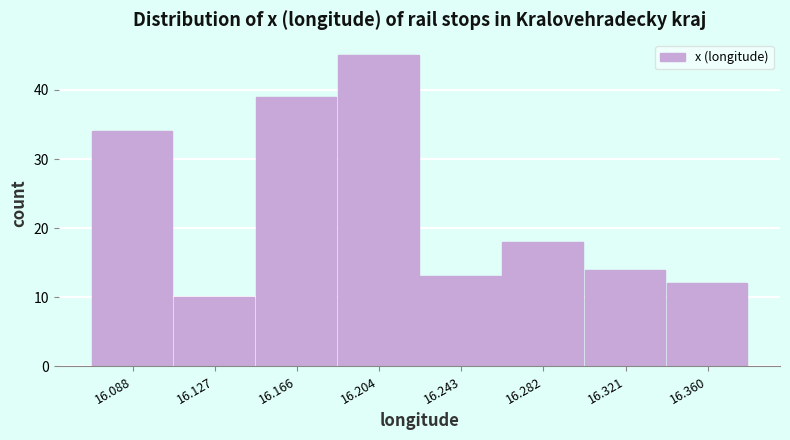

Reading left to right, list every bar in this chart as the range it spans on the x-axis followed by its height. Neither the bar edges nor the heights are printed on the chart, so give them approximately, as read against the axes.

16.070 to 16.105: 34
16.105 to 16.145: 10
16.145 to 16.185: 39
16.185 to 16.225: 45
16.225 to 16.265: 13
16.265 to 16.300: 18
16.300 to 16.340: 14
16.340 to 16.380: 12